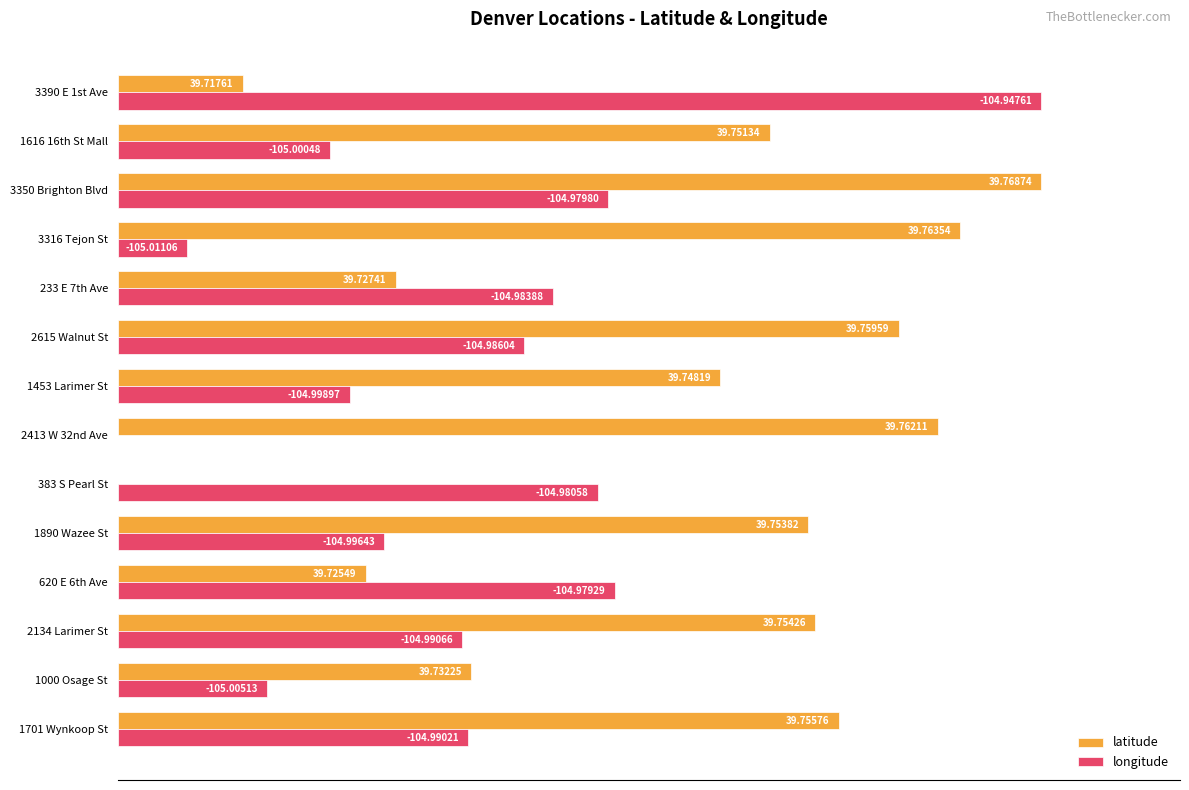

What are all the series names shown in the legend?

latitude, longitude